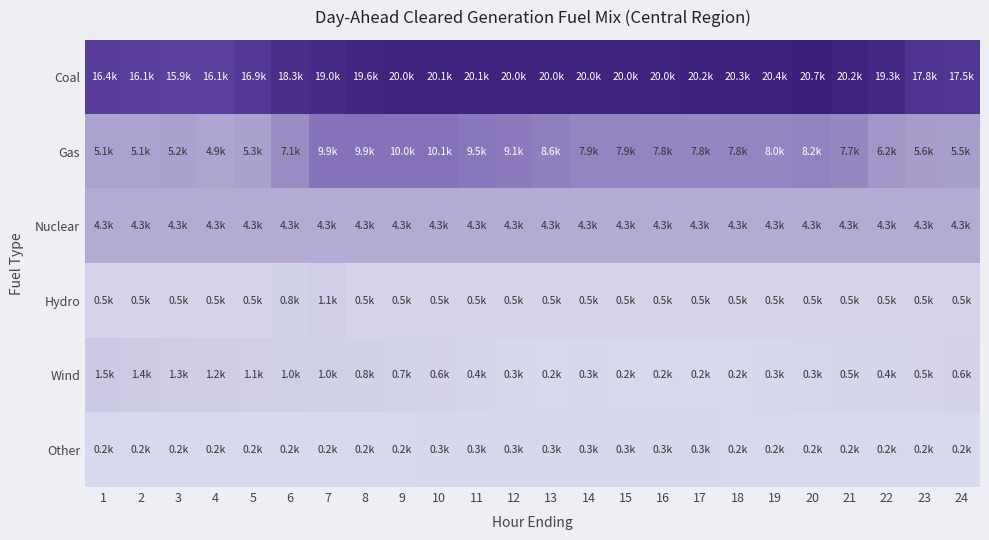

At how many categories does at least one series exceed 12286?

24